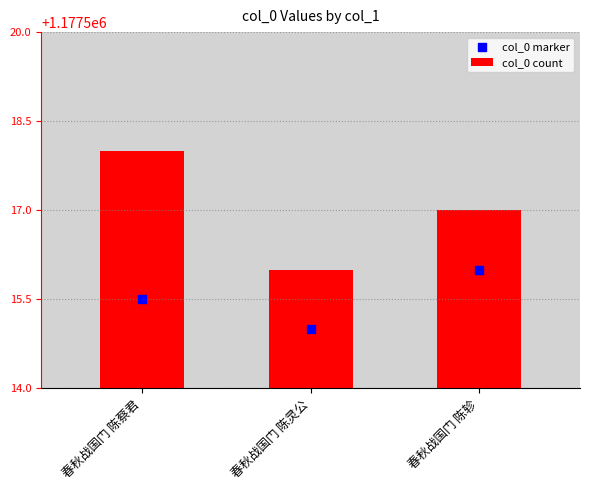

Which series reaches the maximum Y coordinate?

col_0 marker